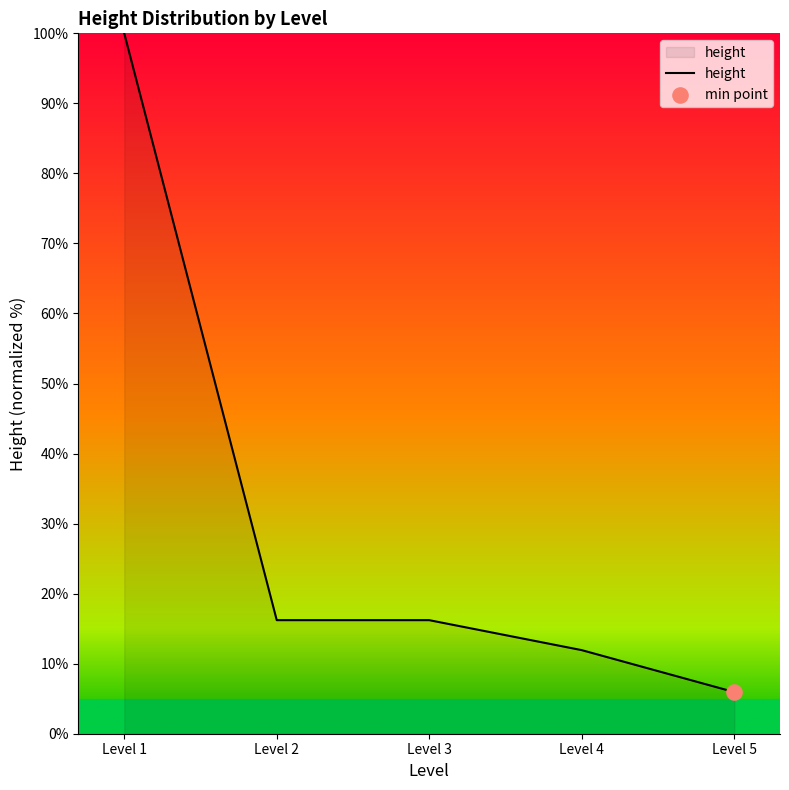

What is the change in value from Level 3 to Level 4?

-4.3